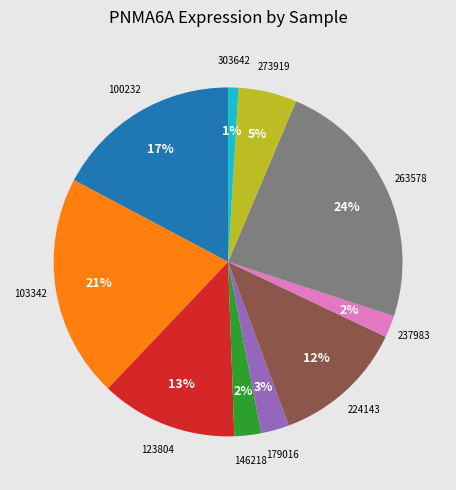

How many segments does this pie chart have?

10